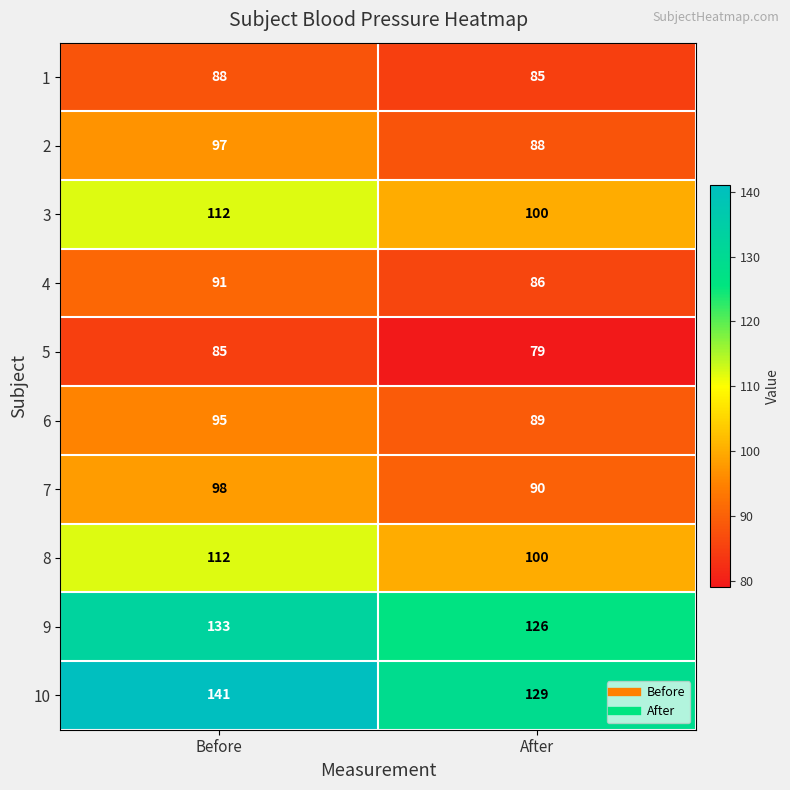

True or false: 9 has a value of 78 at Before.

False